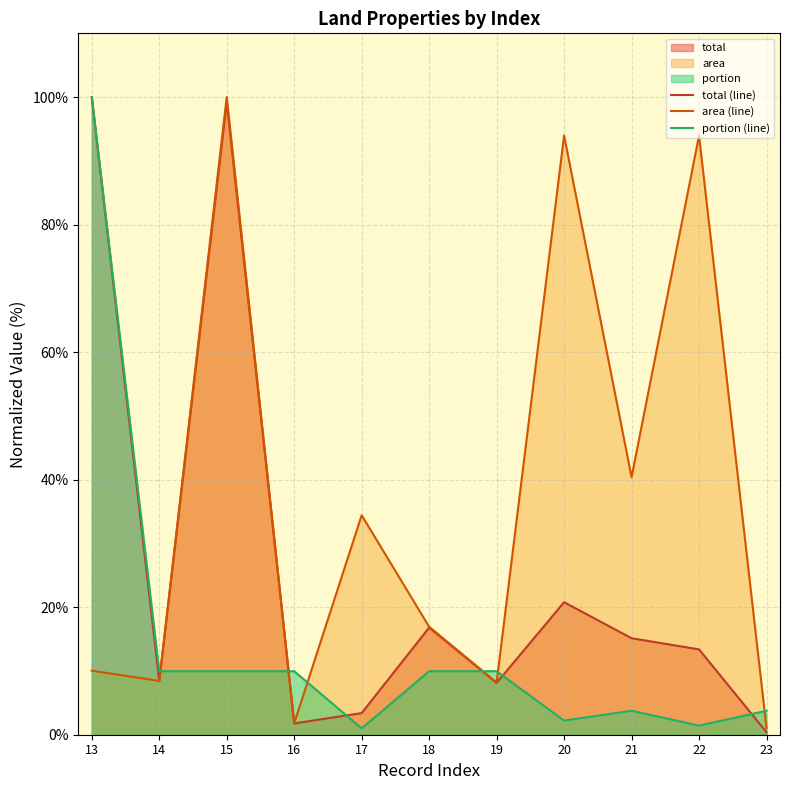

True or false: portion (line) has a value of 1.6 at 17.

False